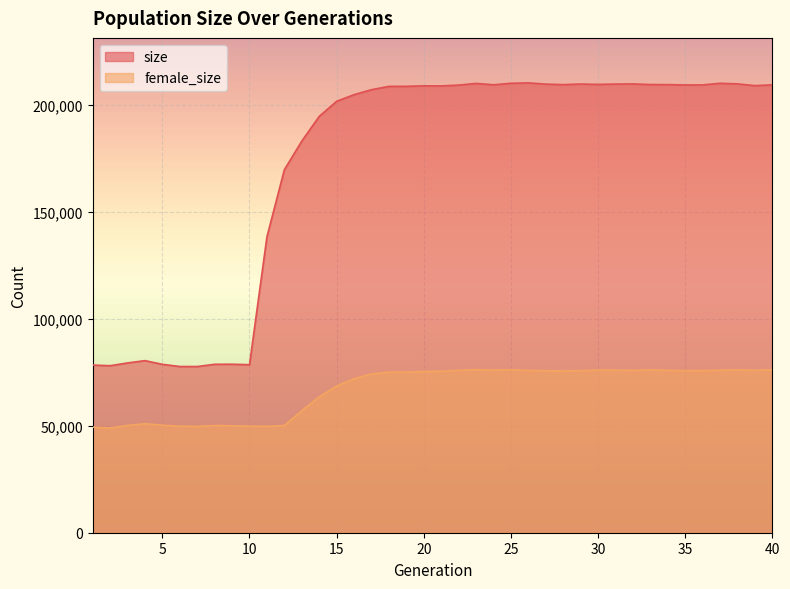

At how many categories does at least one series exceed 119054?

30